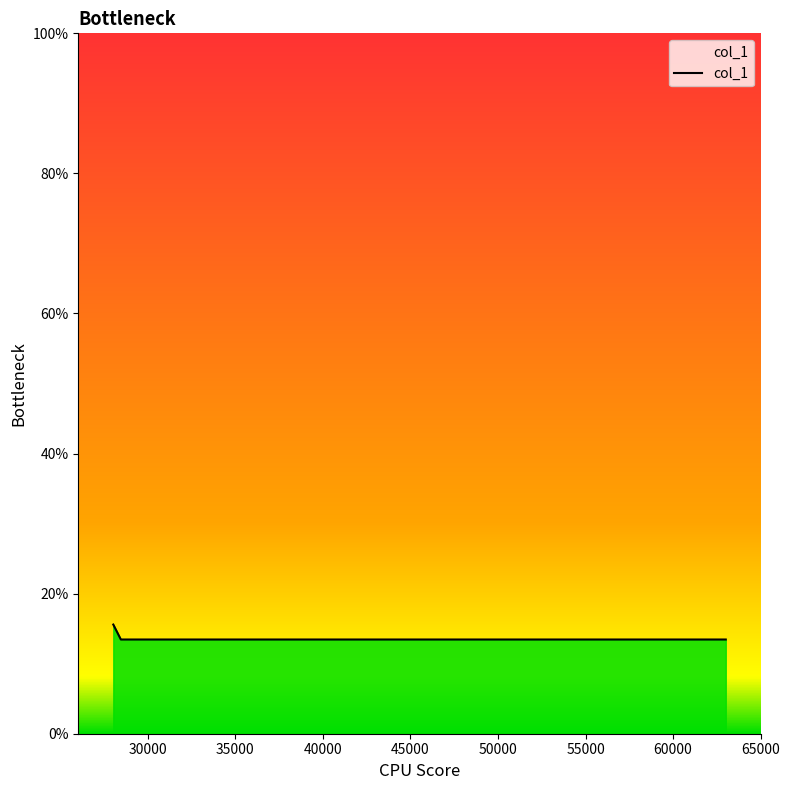

What is the sum of all values?

55.9